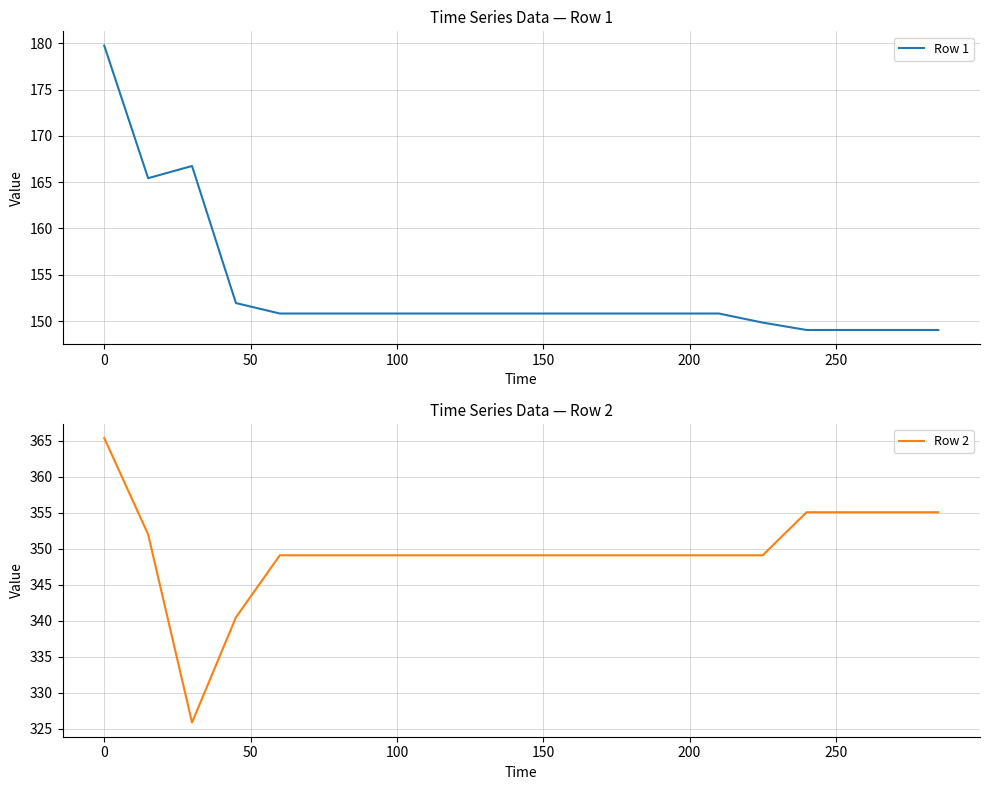

True or false: Row 1 and Row 2 cross at least once.

False